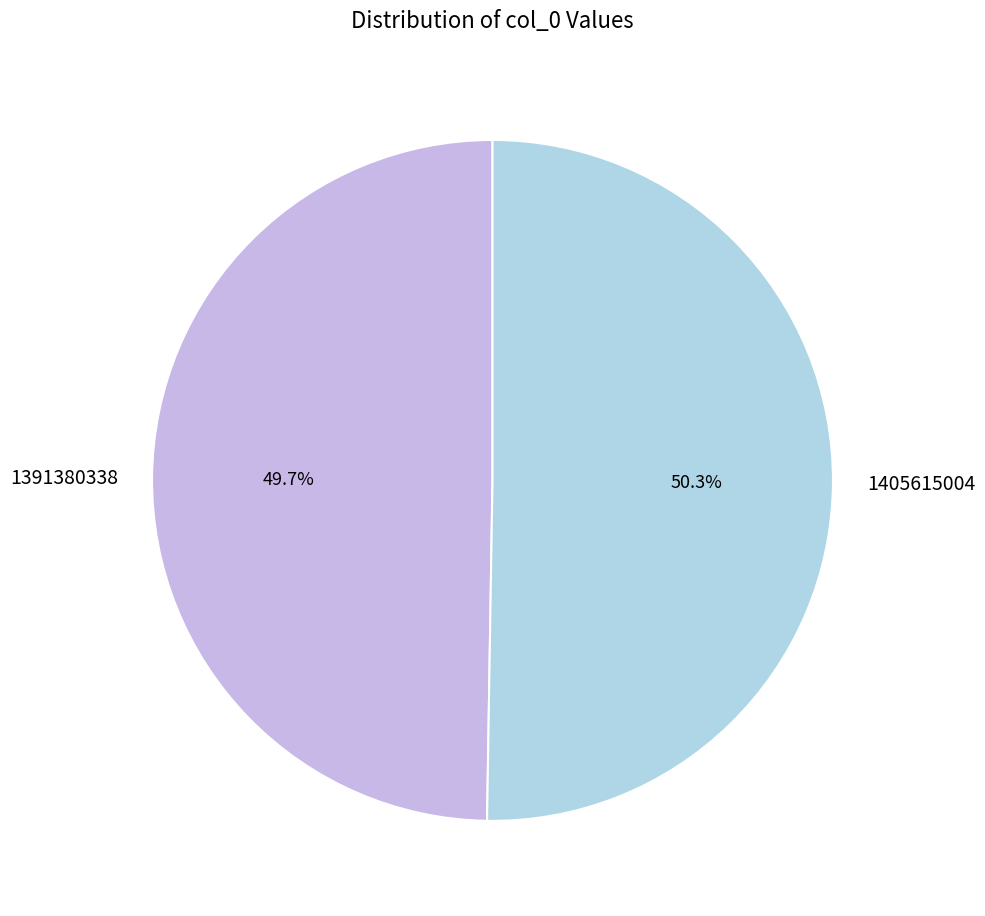

How many slices are in this pie chart?

2